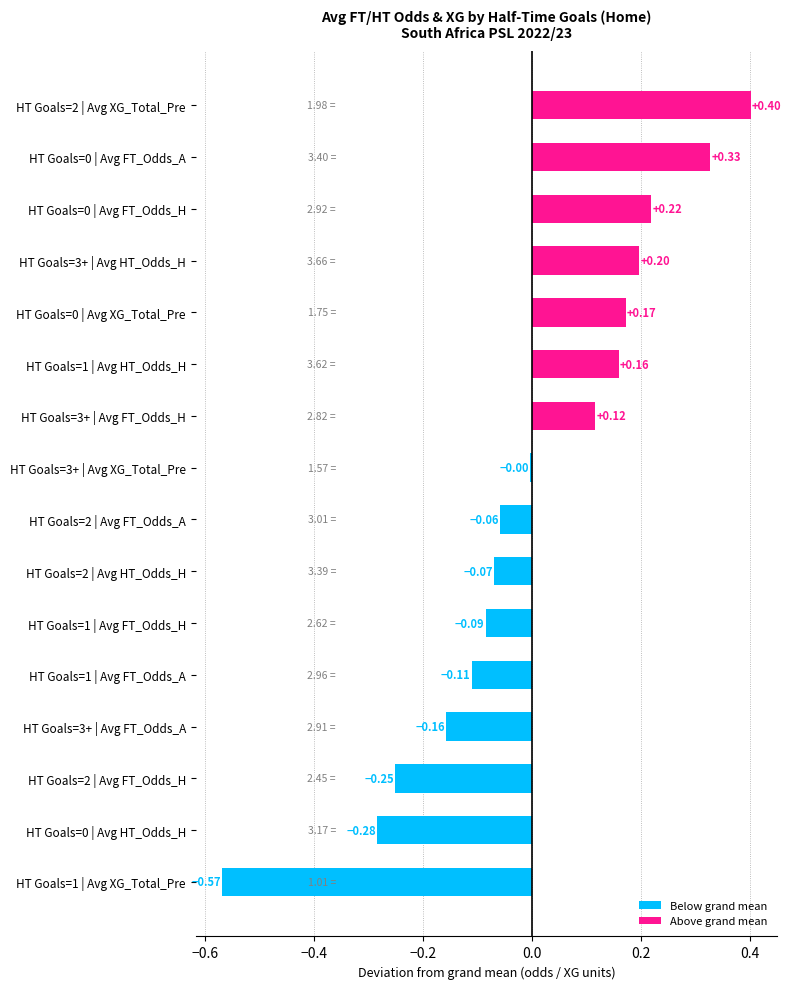

Between HT Goals=1 | Avg HT_Odds_H and HT Goals=3+ | Avg XG_Total_Pre, which is larger?

HT Goals=1 | Avg HT_Odds_H